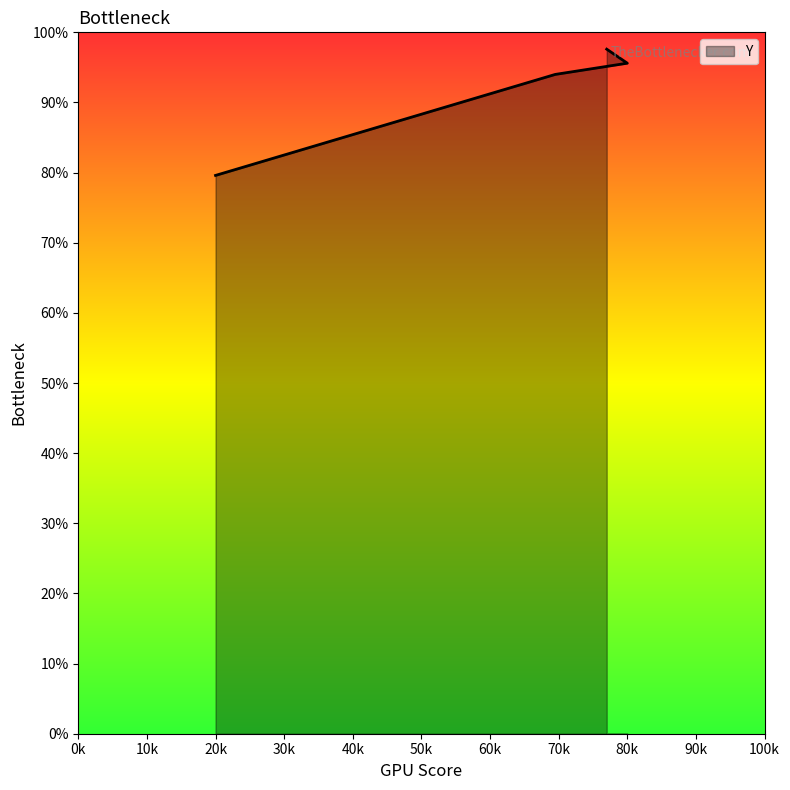

What is the difference between the maximum and minimum values?

18.0